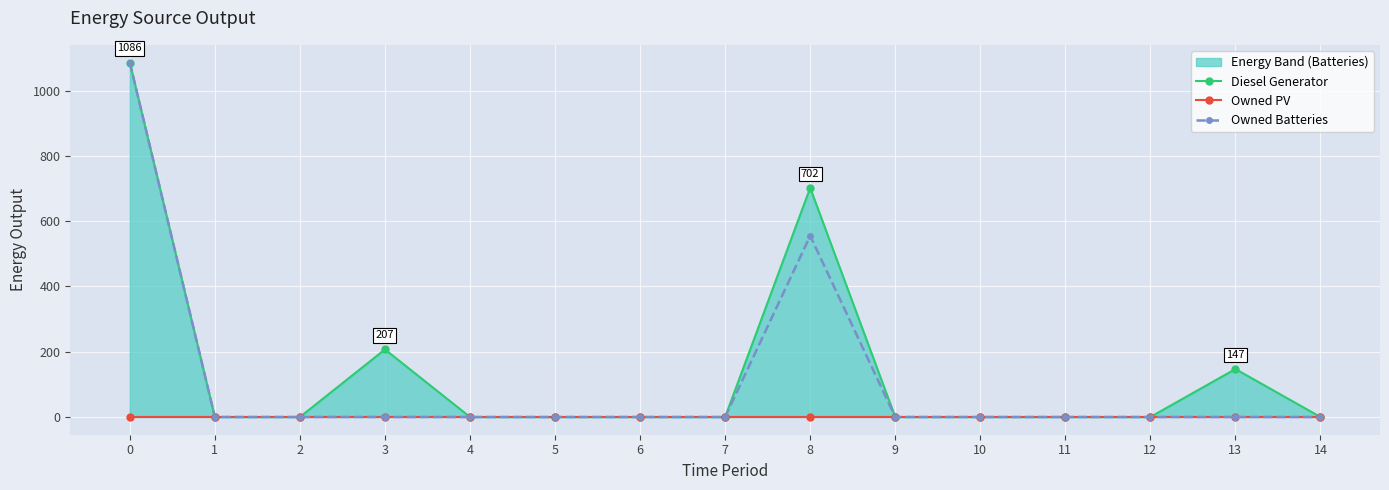

At 6, list the series in order from smallest to largest.

Diesel Generator, Owned PV, Owned Batteries